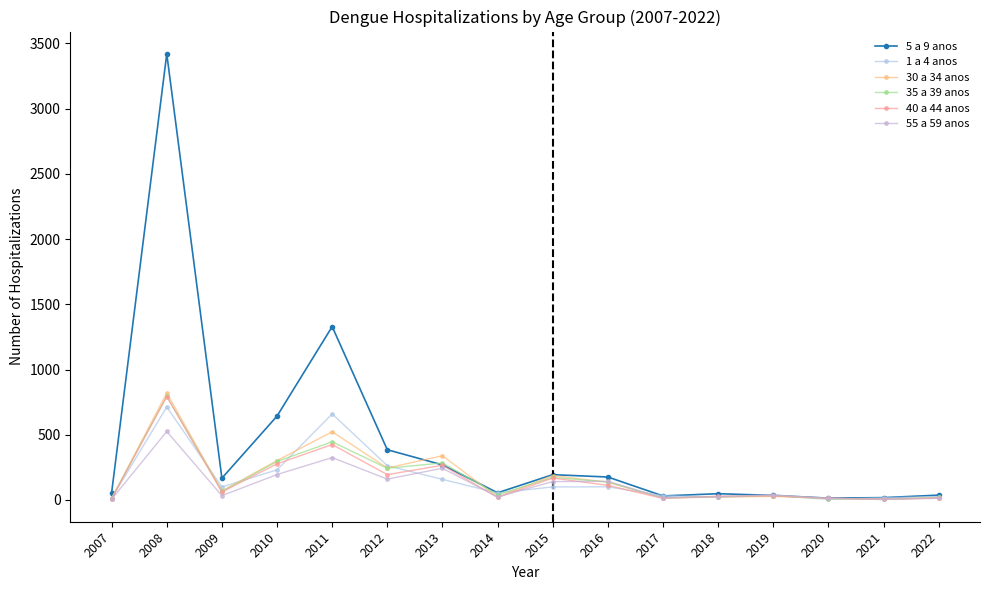

Reading right to left, extract all data points from this chart.

5 a 9 anos: 37	18	14	35	48	31	176	194	55	269	385	1329	643	167	3420	56
1 a 4 anos: 26	17	5	34	21	33	101	100	54	158	263	660	231	100	713	13
30 a 34 anos: 18	6	12	28	22	15	136	187	23	339	245	523	302	69	821	10
35 a 39 anos: 19	4	10	34	25	16	138	173	41	284	243	446	295	66	796	14
40 a 44 anos: 15	5	14	31	29	12	112	168	19	266	194	425	277	61	793	11
55 a 59 anos: 13	4	12	39	26	16	143	141	24	243	160	325	195	33	525	6